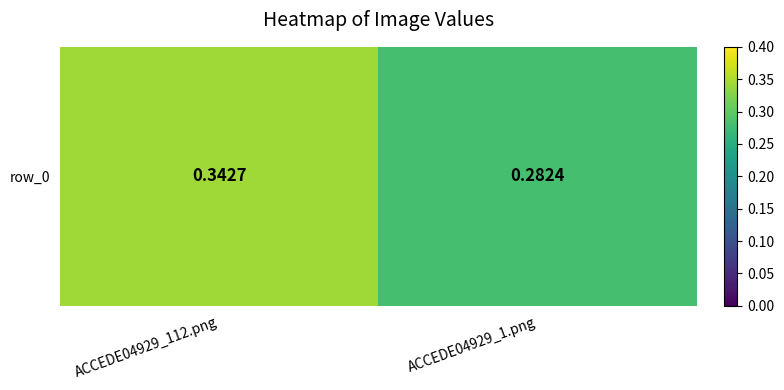

Which has a higher value, ACCEDE04929_1.png or ACCEDE04929_112.png?

ACCEDE04929_112.png